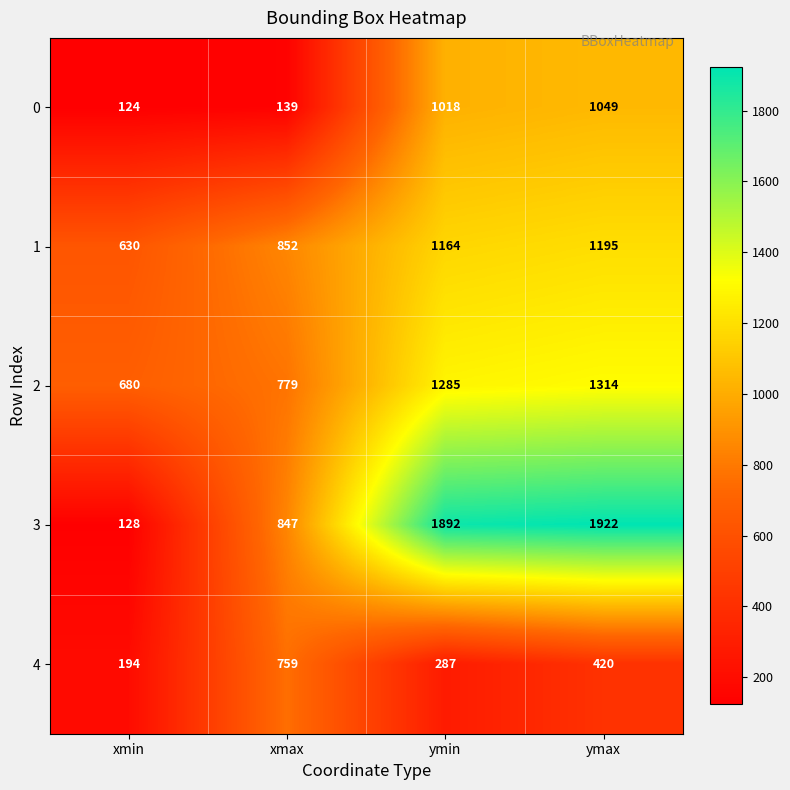

At which label is 3 closest to 1025?

xmax